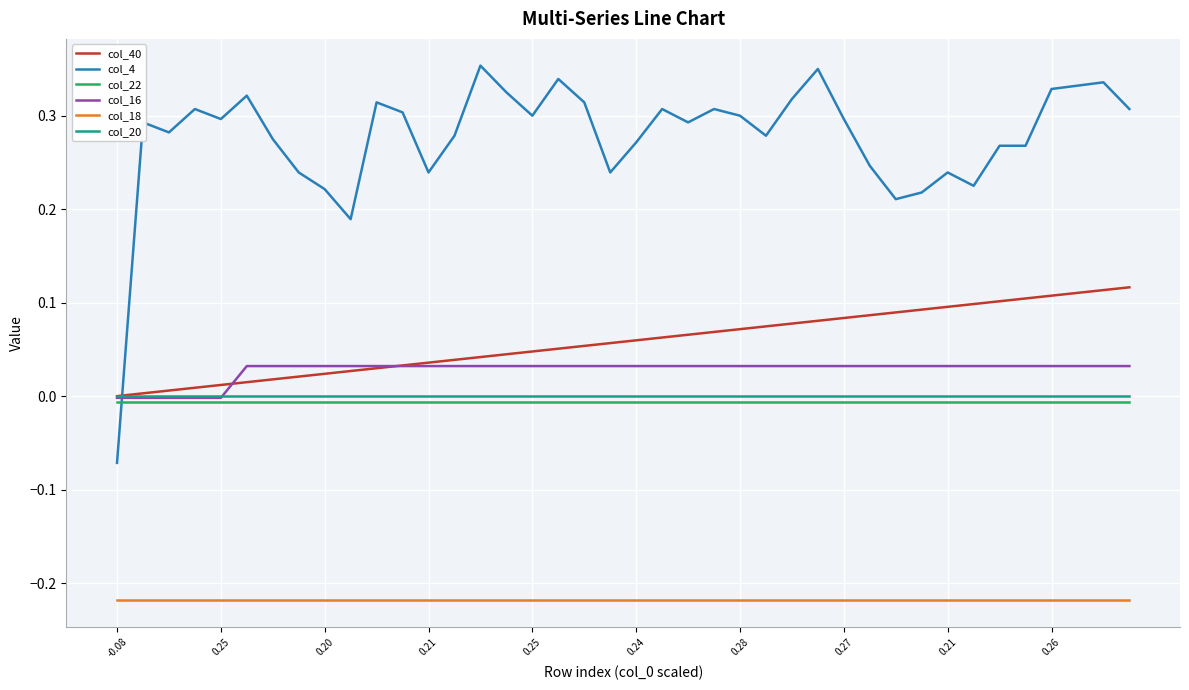

Which series has the largest total across all categories?

col_4